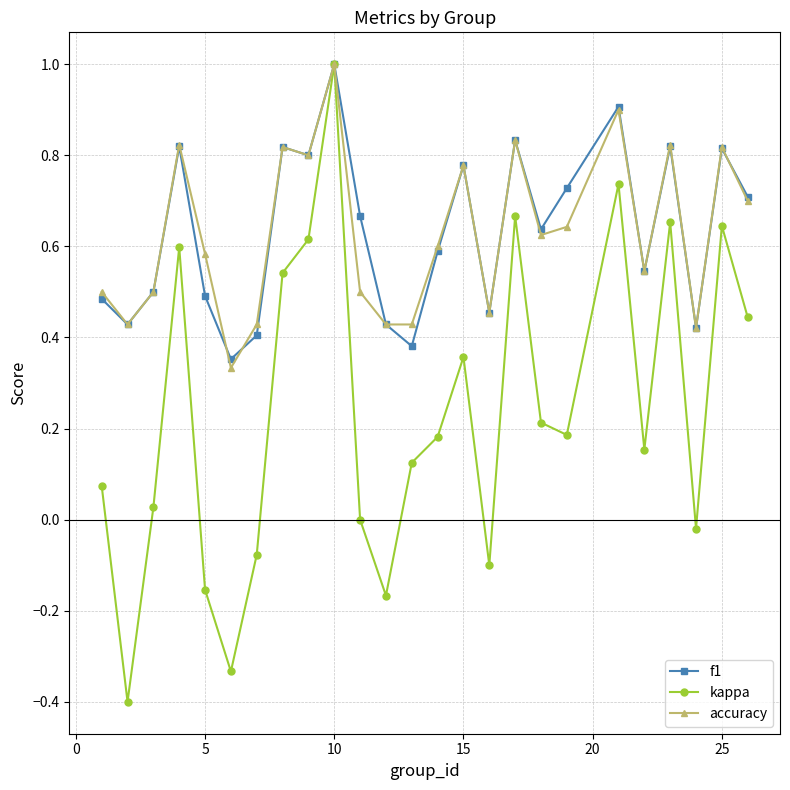

Which series has the widest spread of values?

kappa